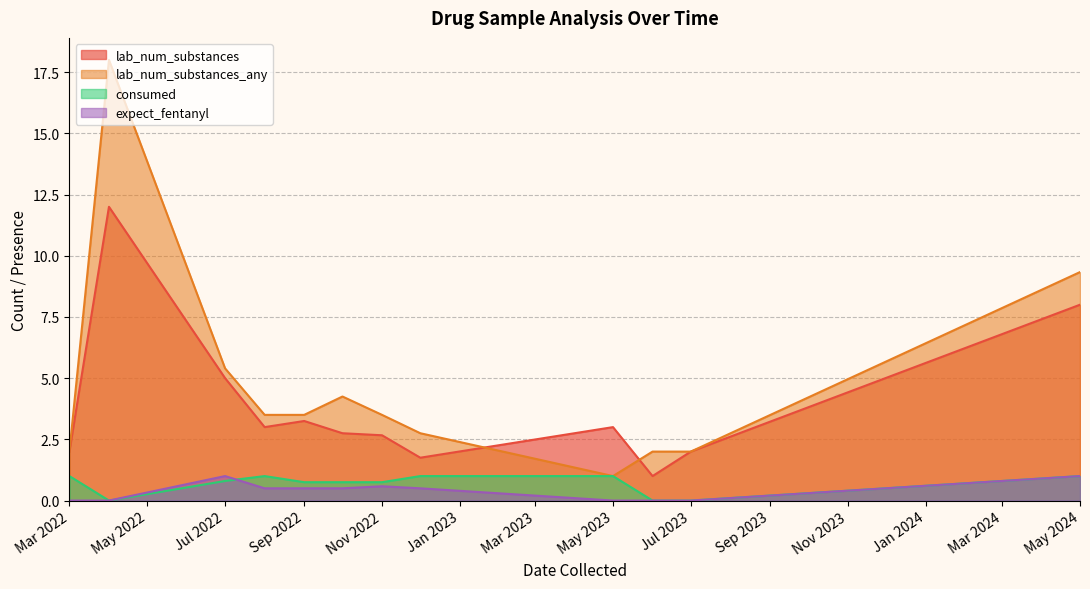

The lab_num_substances series shows 5 at 8. True or false?

False